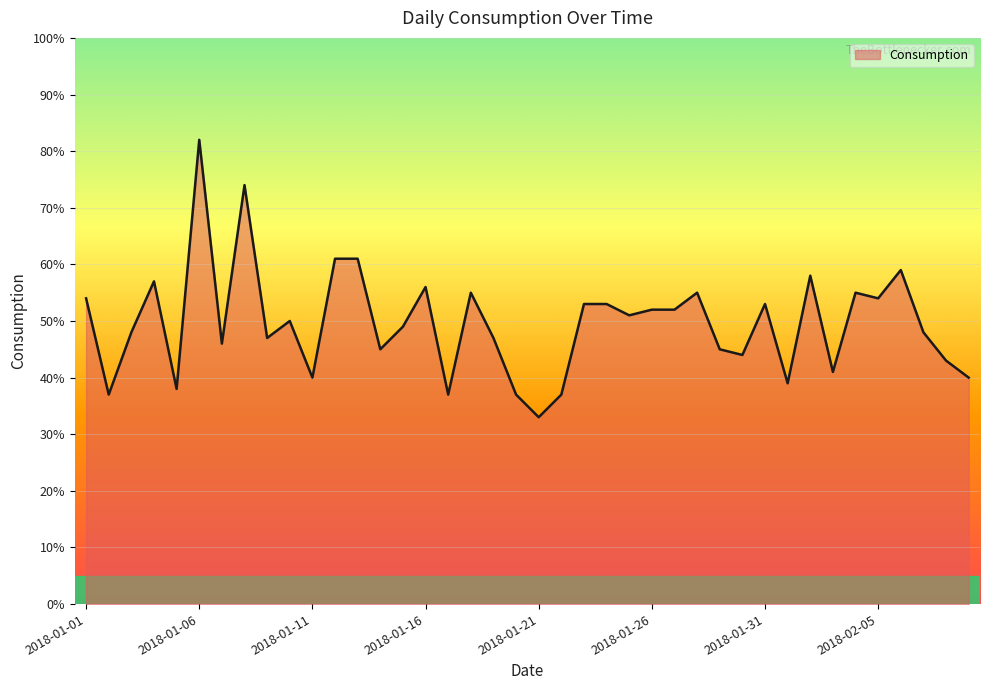

What is the minimum value shown in the chart?

33